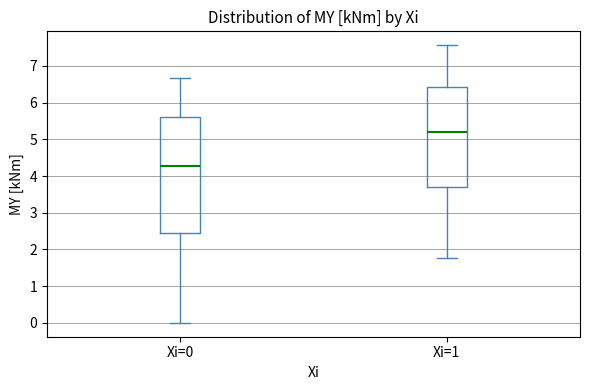

Which box's median line is the highest?

Xi=1